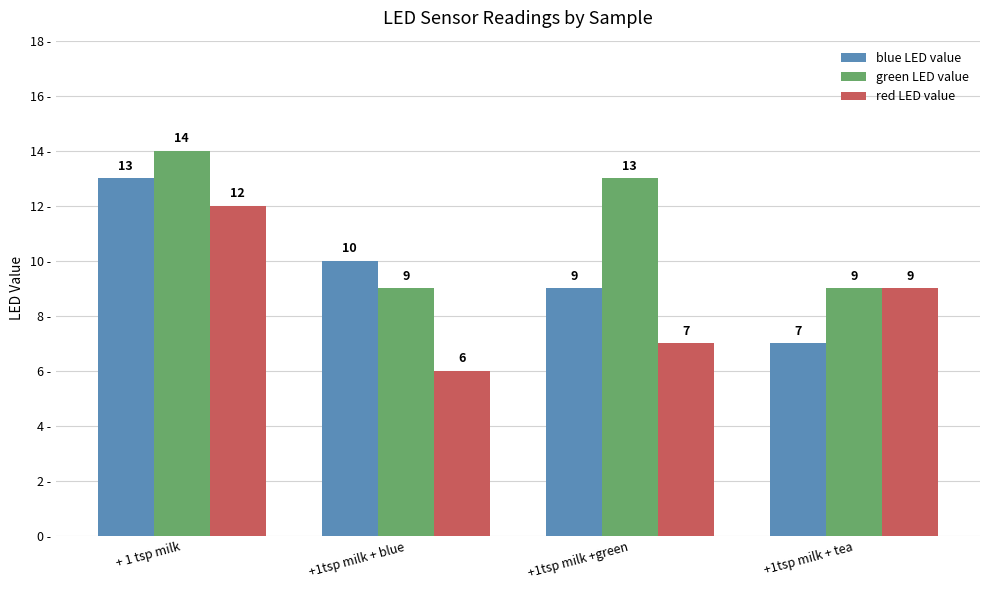

List the labels in order of red LED value value, smallest first.

+1tsp milk + blue, +1tsp milk +green, +1tsp milk + tea, + 1 tsp milk